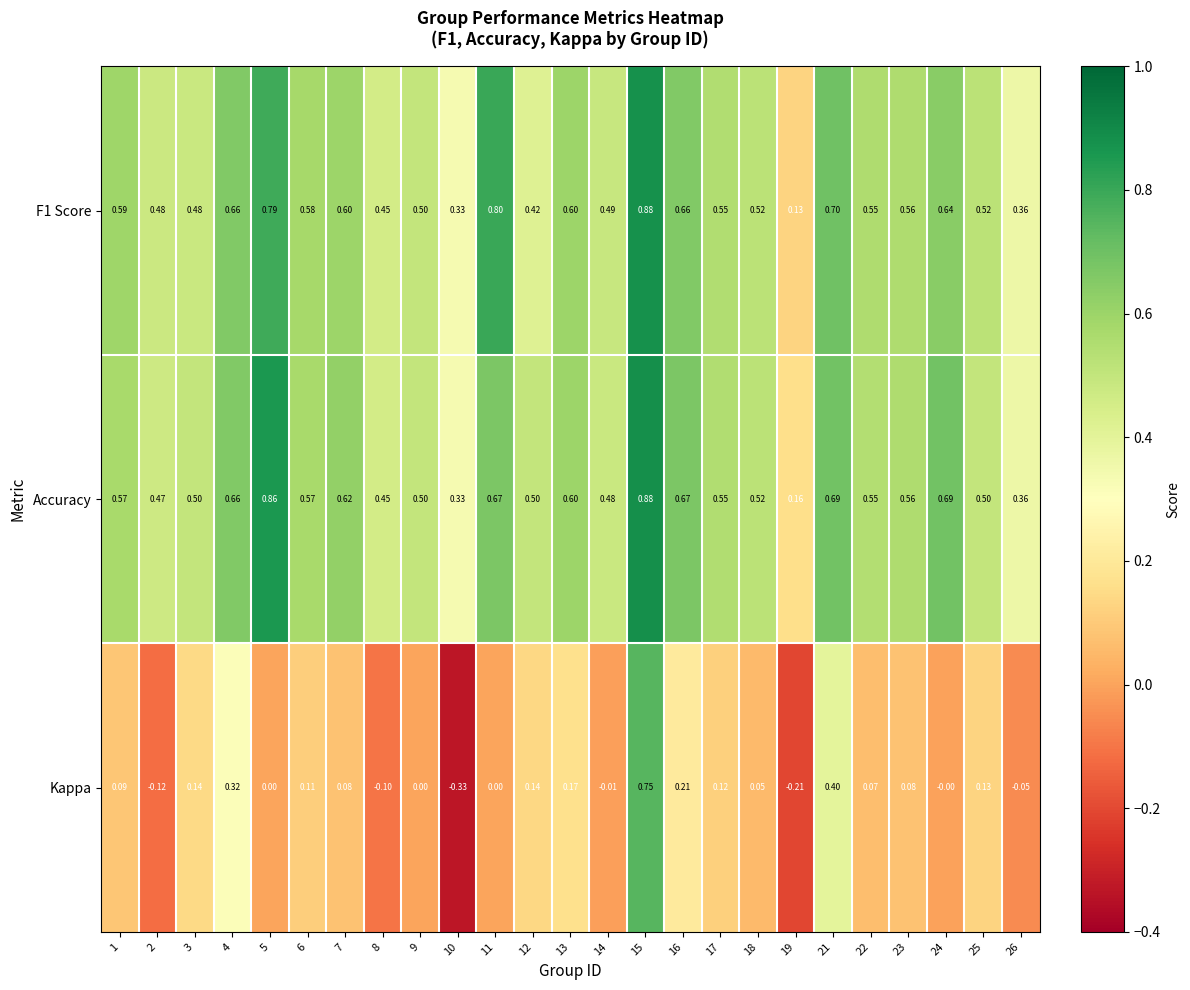

Is the value of F1 Score at 9 greater than the value of Kappa at 6?

Yes